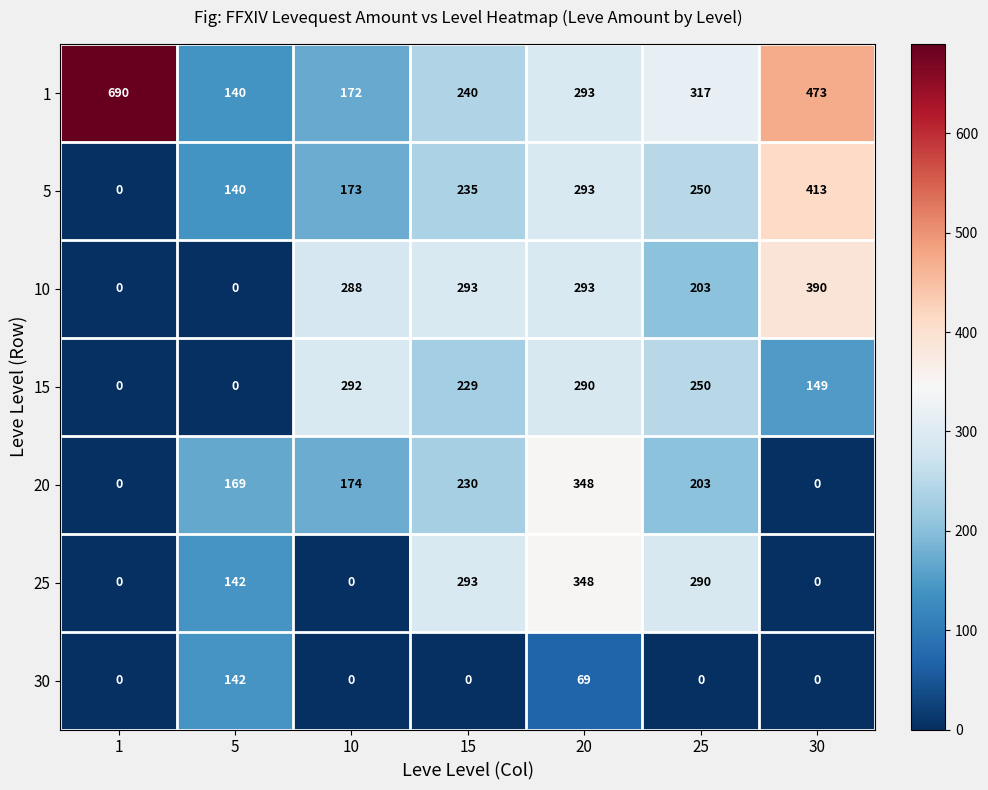

What is the average value of the 15 series?

173